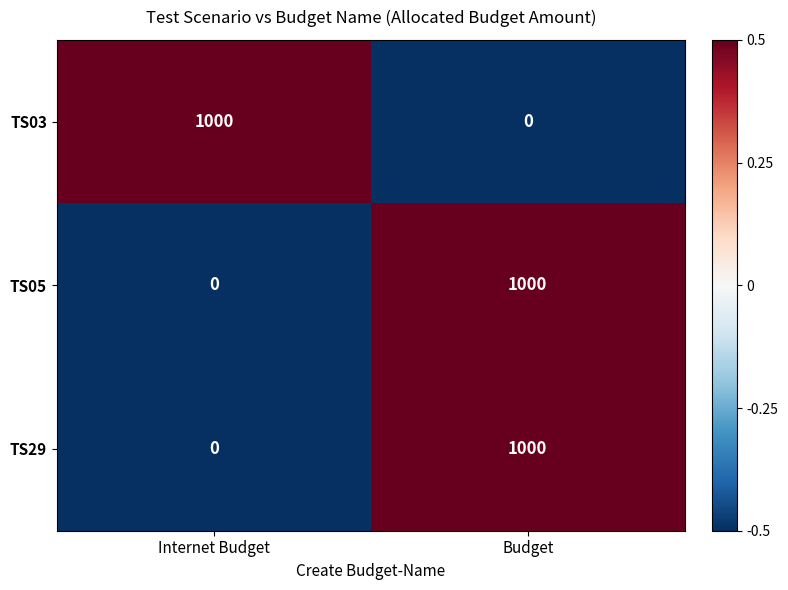

Rank the categories by TS03 value from highest to lowest.

Internet Budget, Budget